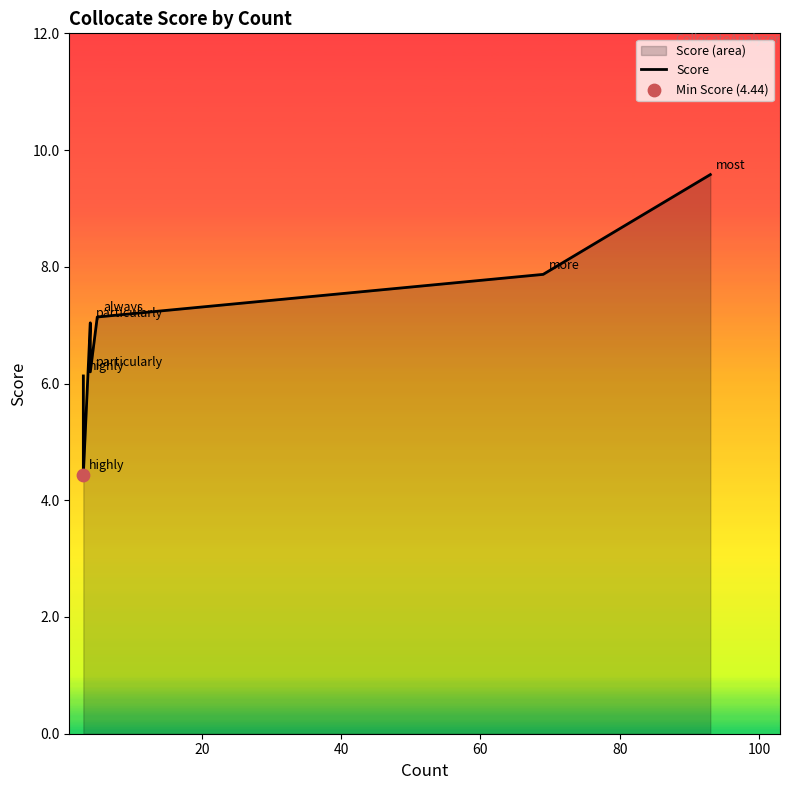

What is the change in value from 40 to 100?

+0.8